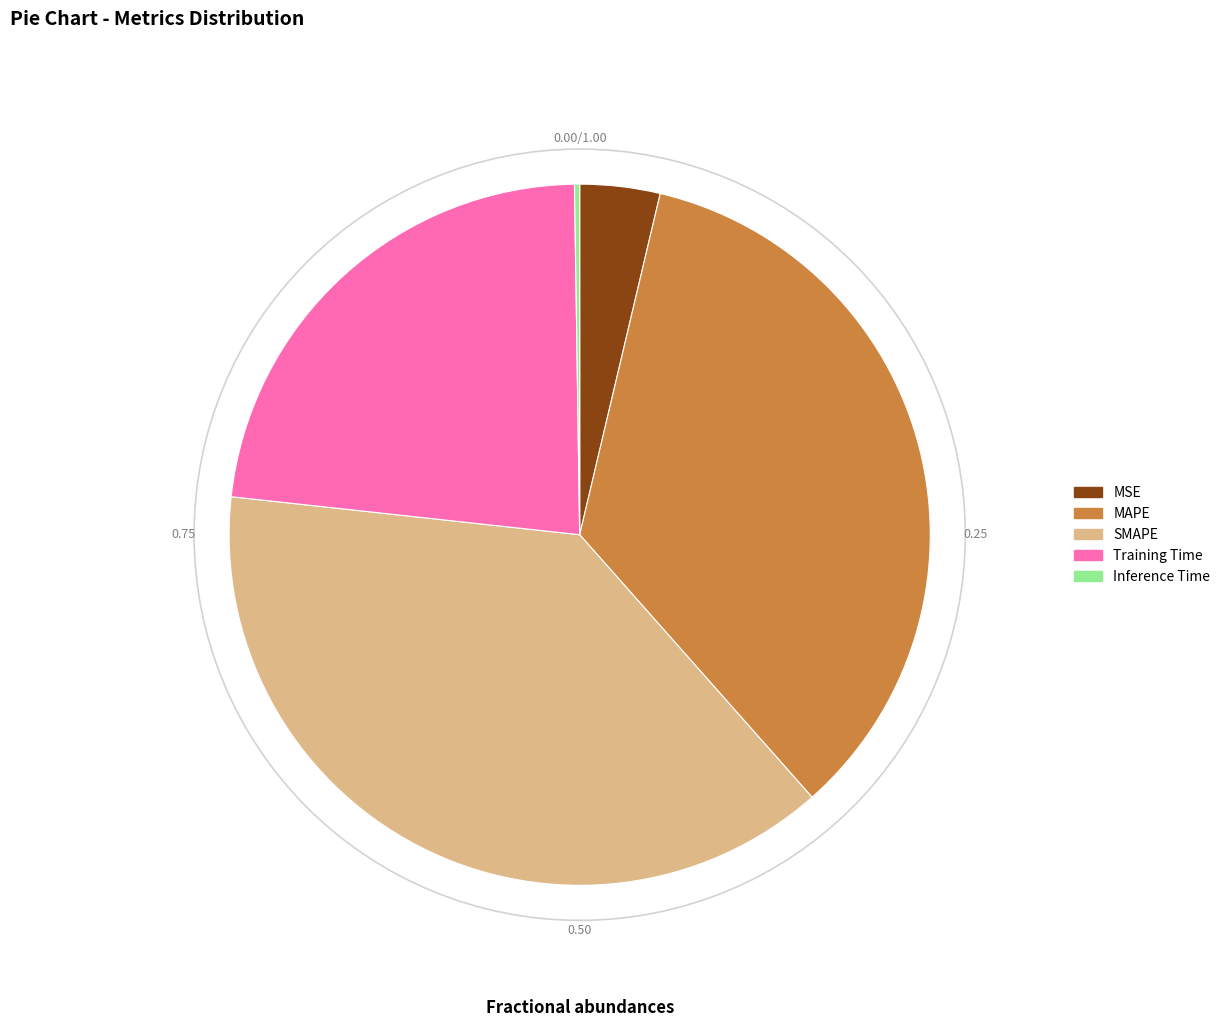

Which slice is the largest?

SMAPE